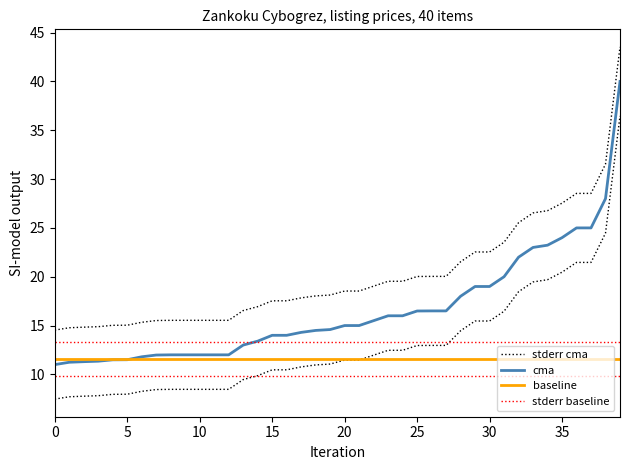

List the series in order of their peak value, lowest first.

baseline, stderr baseline, cma, stderr cma